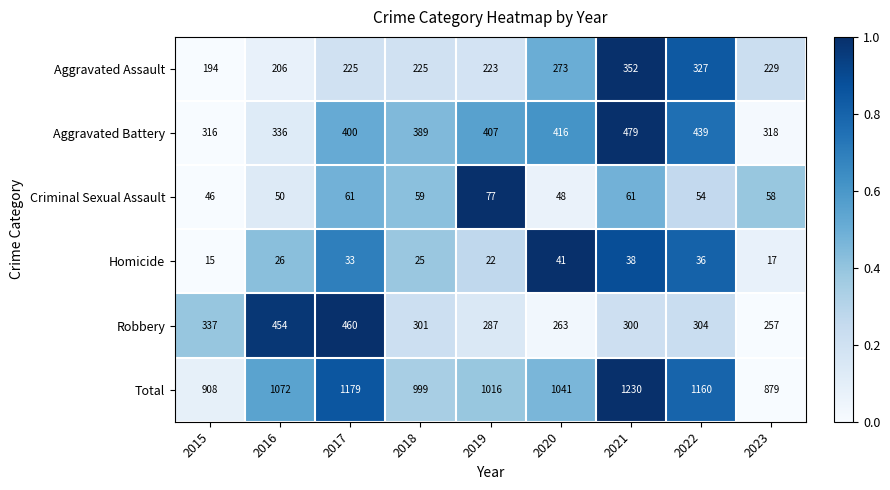

Which category has the lowest value across all series?

2015